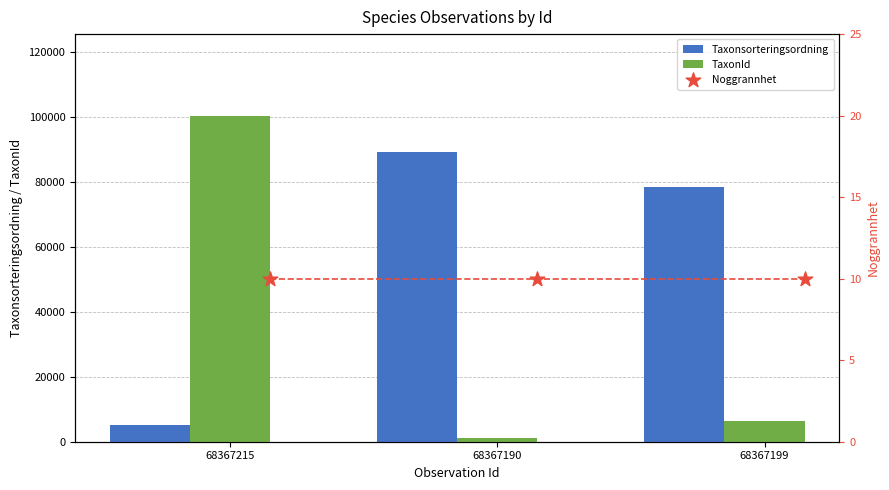

What is the sum of all TaxonId values?

108184